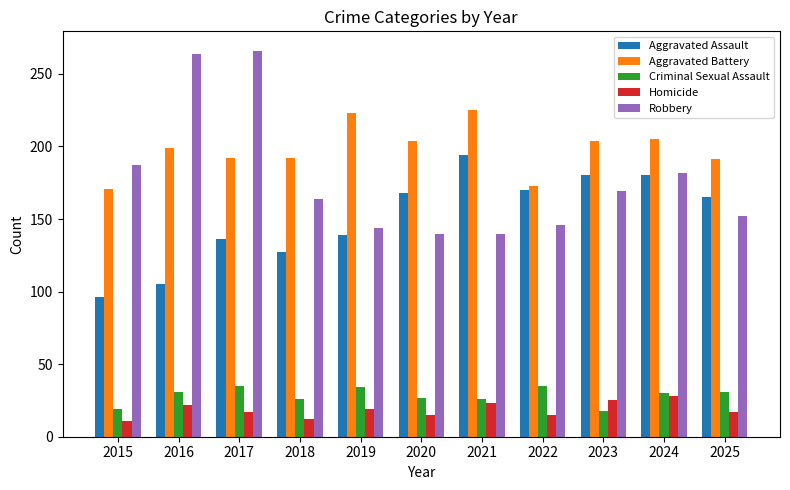

At which label does Aggravated Assault reach its minimum?

2015